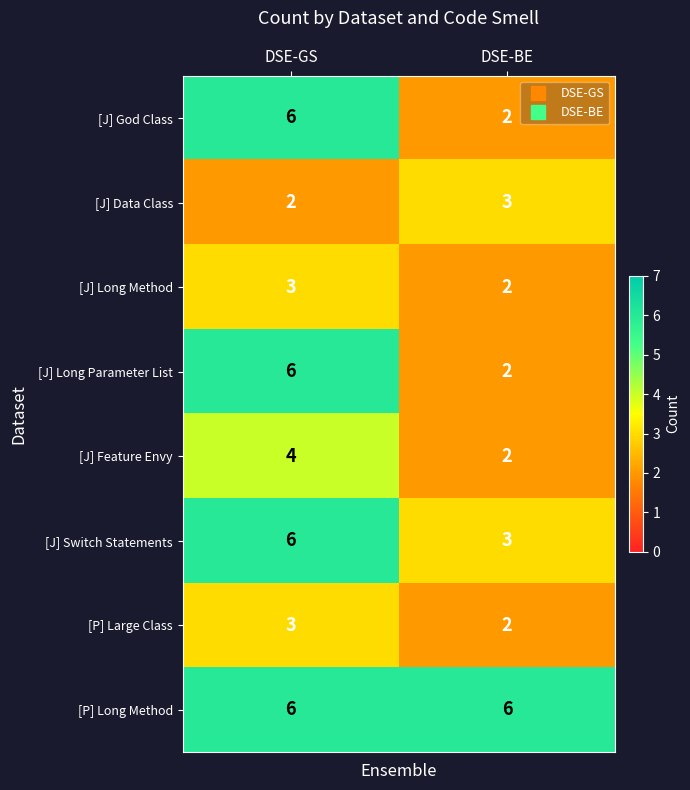

What is the average value of the [J] Long Parameter List series?

4